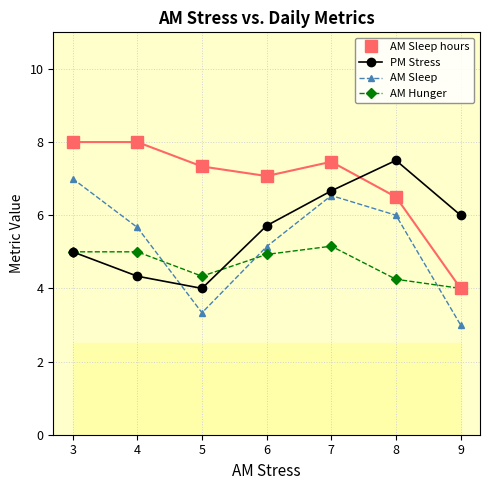

Where do AM Hunger and AM Sleep first cross each other?

4 and 5